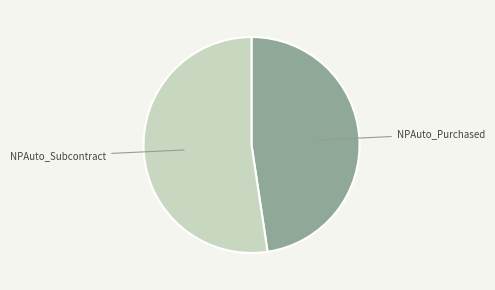

Is there any slice that represents more than half of the pie?

Yes